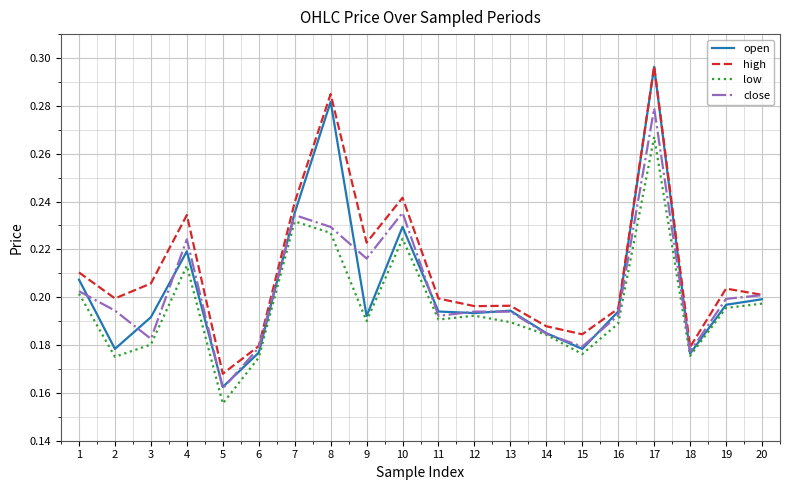

At which label is open closest to 0?

5